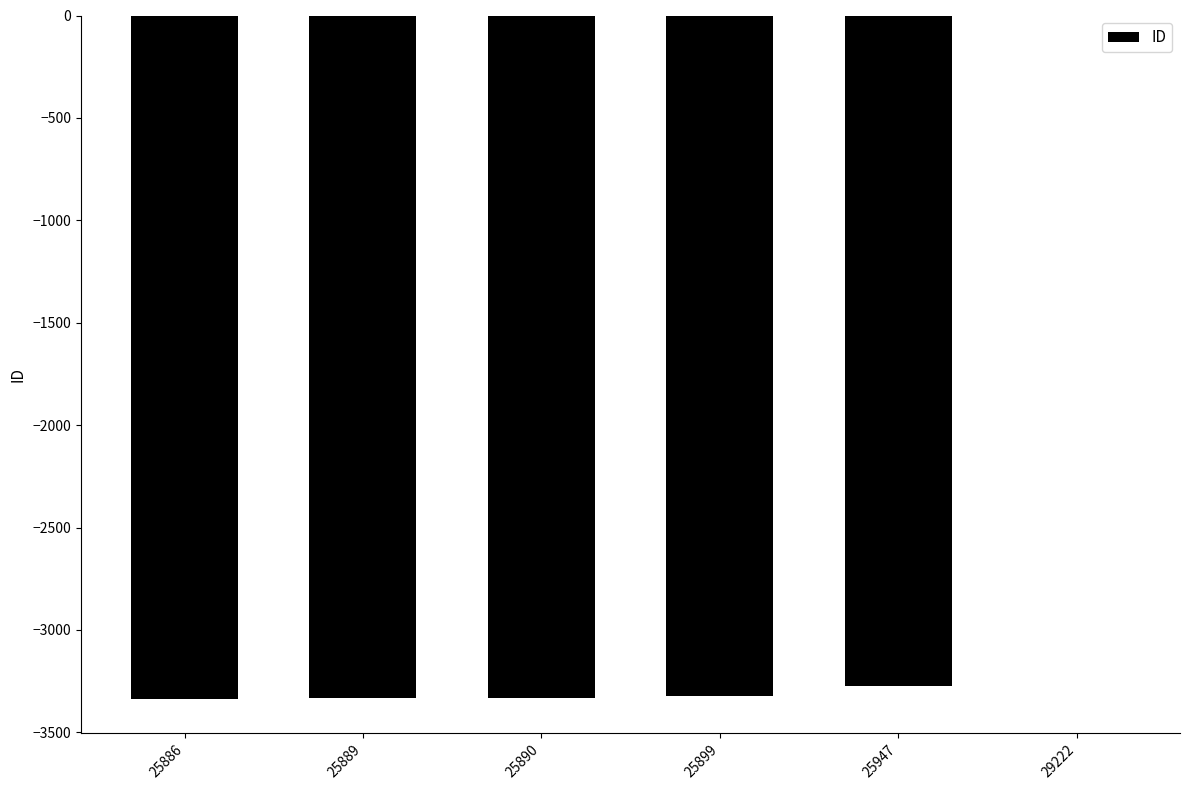

Which label corresponds to the largest value in the chart?

29222